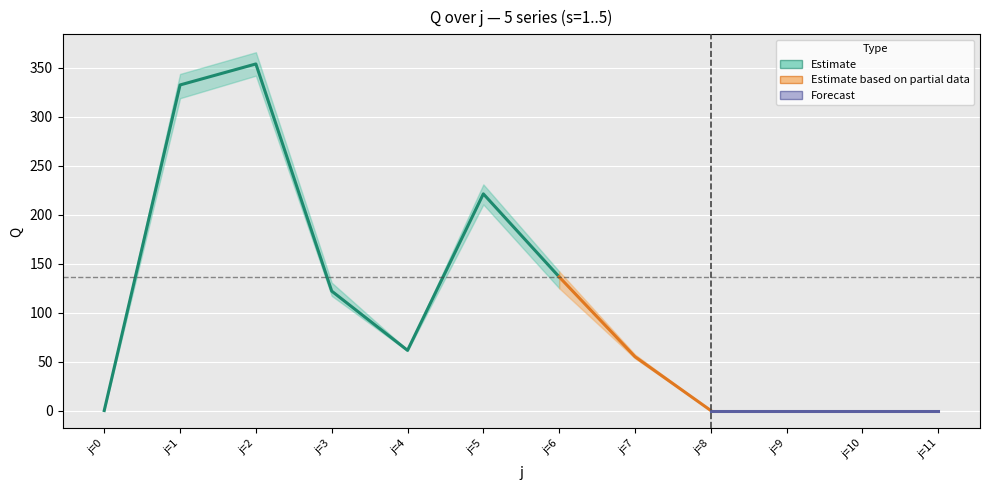

True or false: s1 has a value of 219.7 at j=5.

True